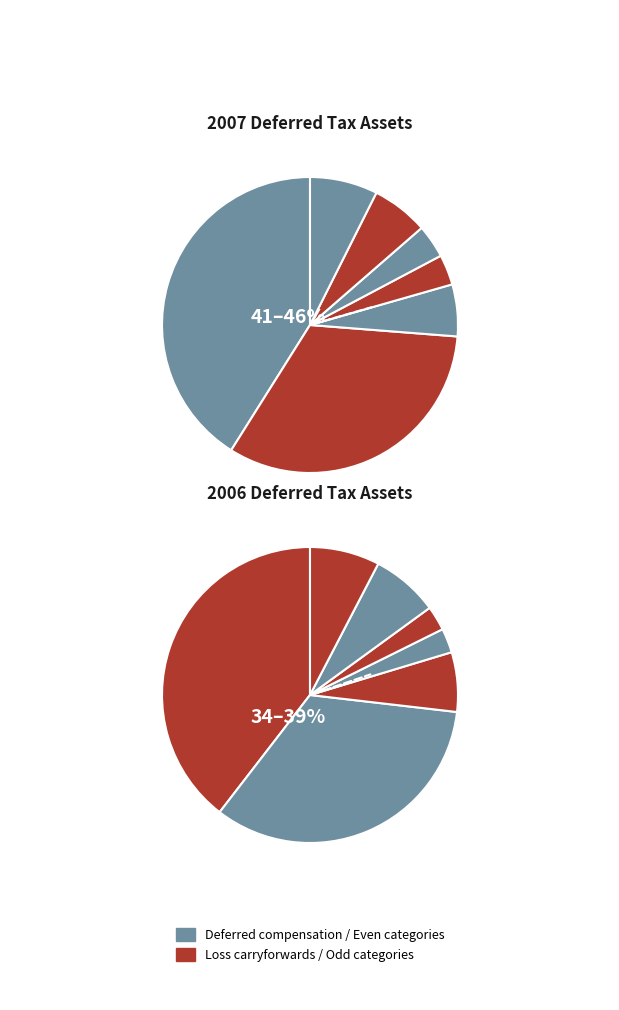

Count the number of slices in the pie.

7